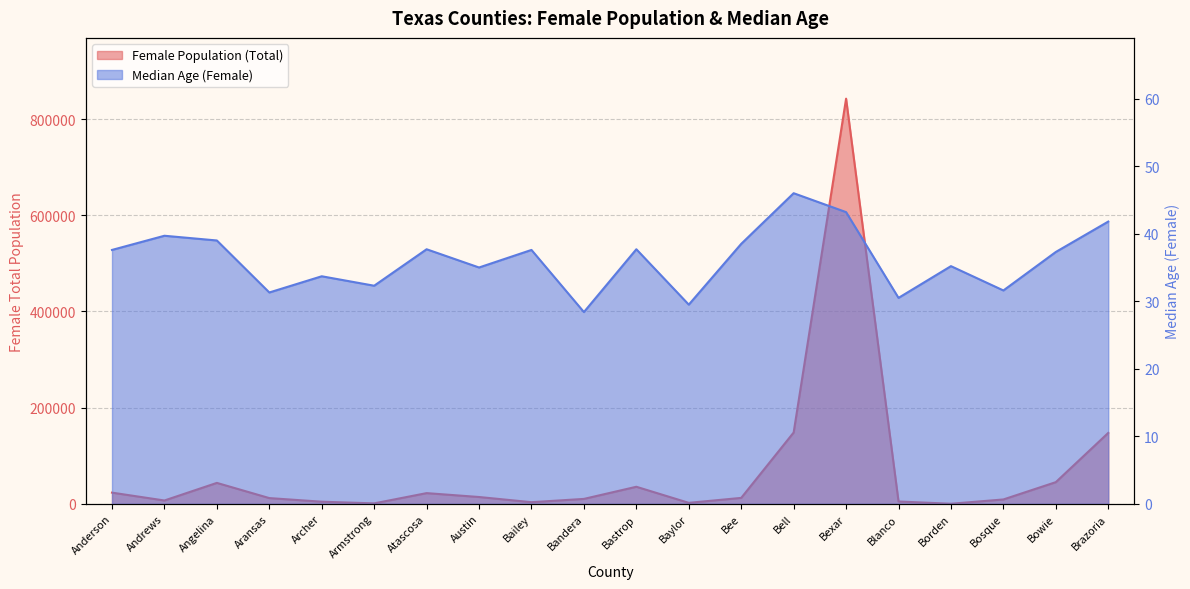

At which label is Median Age (Female) closest to 37?

Bowie